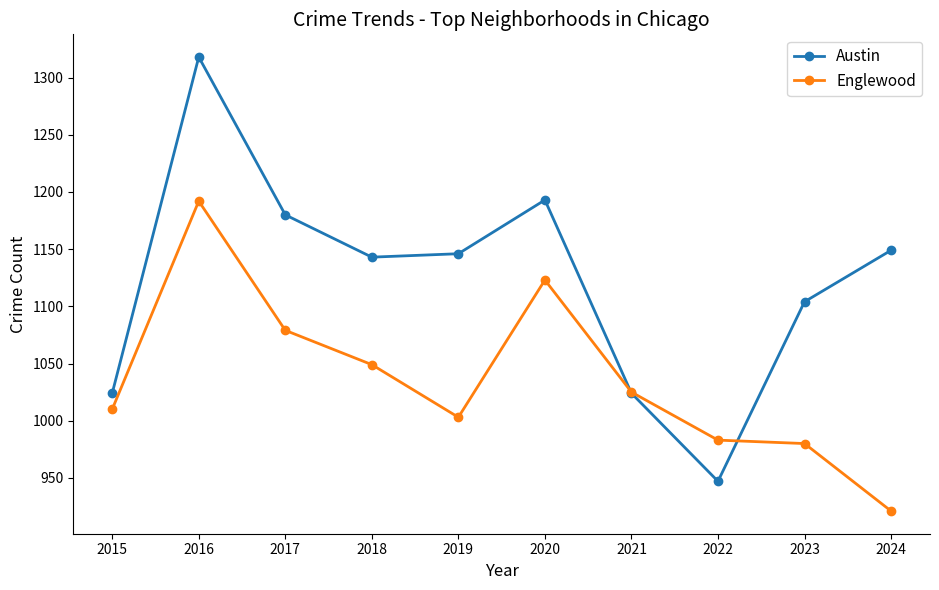

Which series ends up on top after the final intersection of Austin and Englewood?

Austin